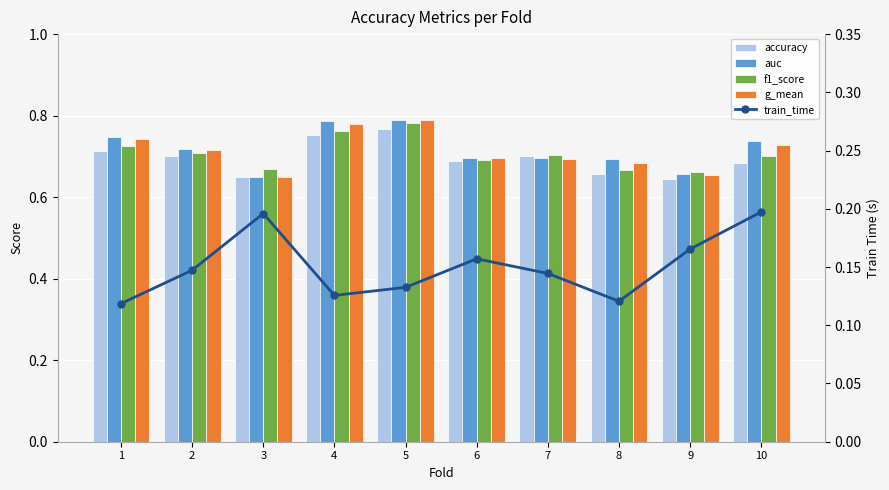

What is the difference between the second highest and second lowest values in the auc series?

0.1